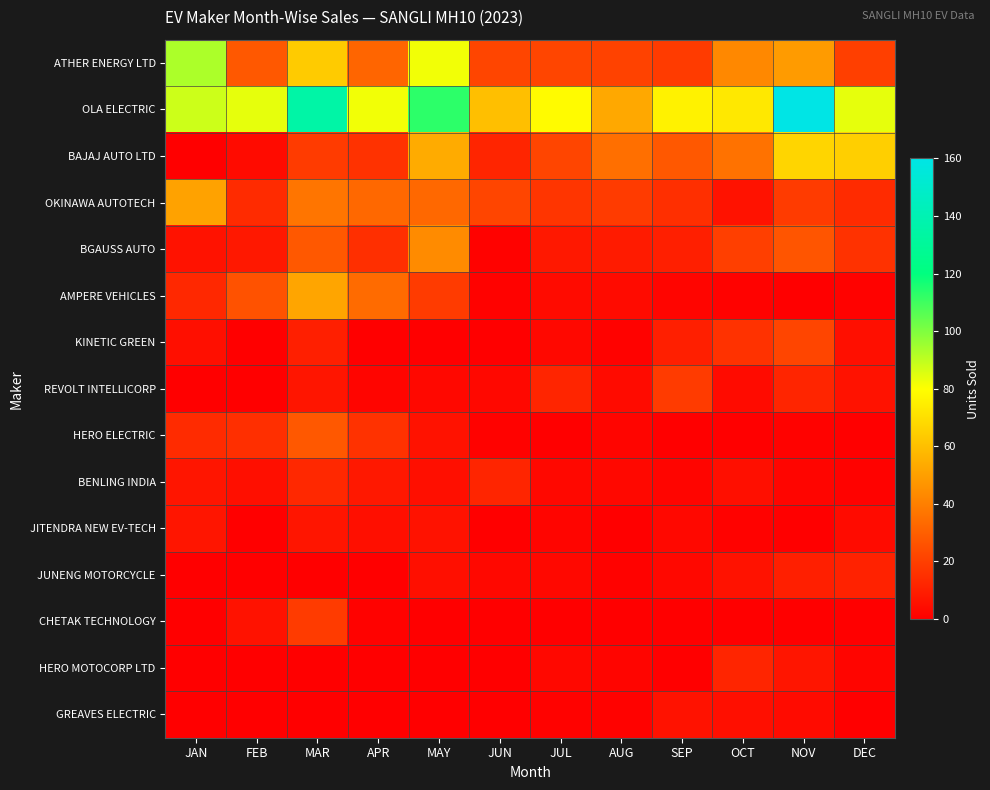

Rank the series by their maximum value, from lowest to highest.

GREAVES ELECTRIC, JITENDRA NEW EV-TECH, JUNENG MOTORCYCLE, HERO MOTOCORP LTD, BENLING INDIA, REVOLT INTELLICORP, CHETAK TECHNOLOGY, KINETIC GREEN, HERO ELECTRIC, BGAUSS AUTO, OKINAWA AUTOTECH, AMPERE VEHICLES, BAJAJ AUTO LTD, ATHER ENERGY LTD, OLA ELECTRIC